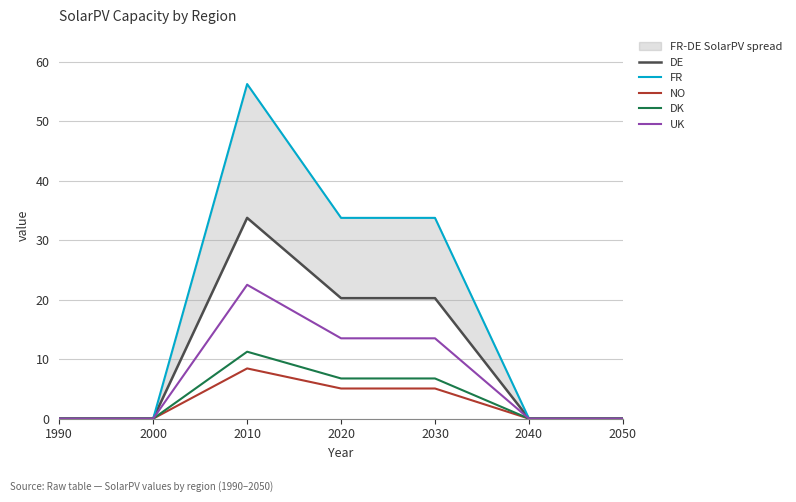

Is the value of DE at 1990 greater than the value of UK at 2040?

No